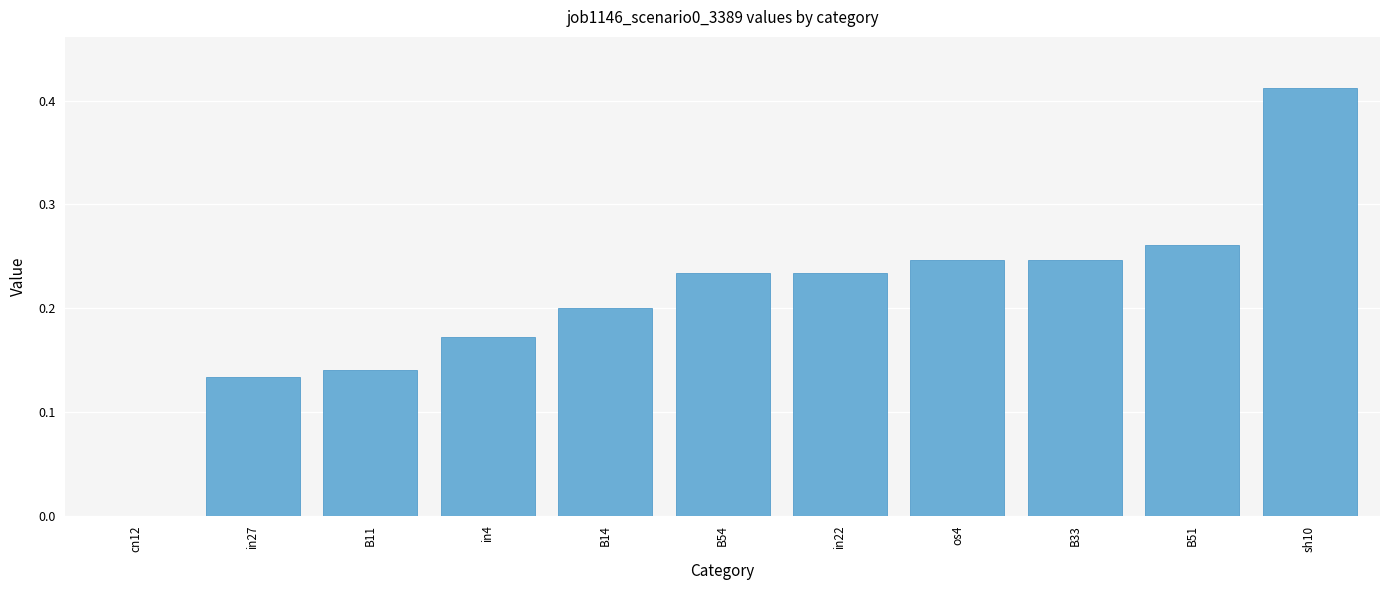

What is the sum of all values?

2.3